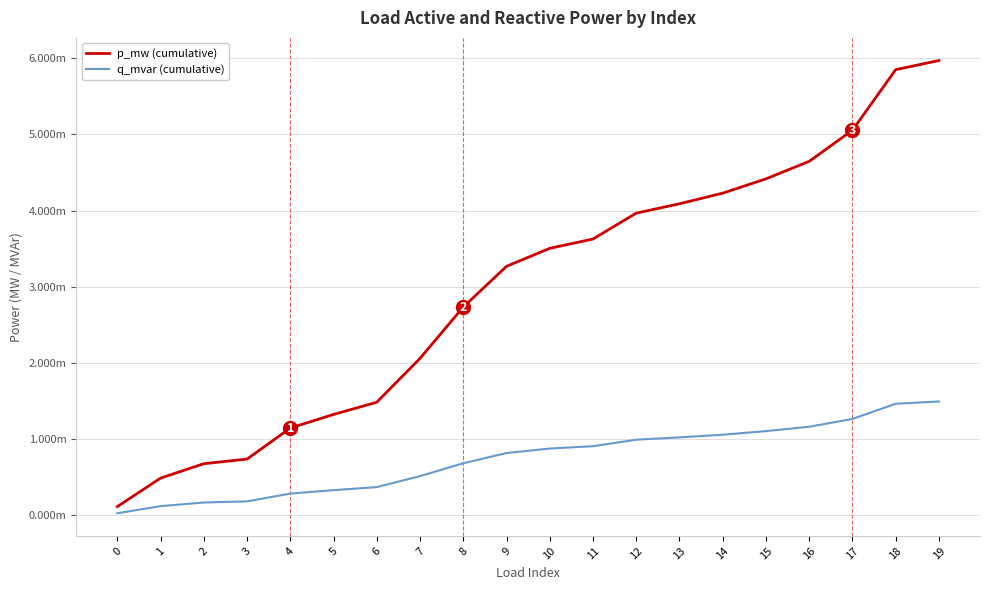

True or false: p_mw (cumulative) and q_mvar (cumulative) cross at least once.

False